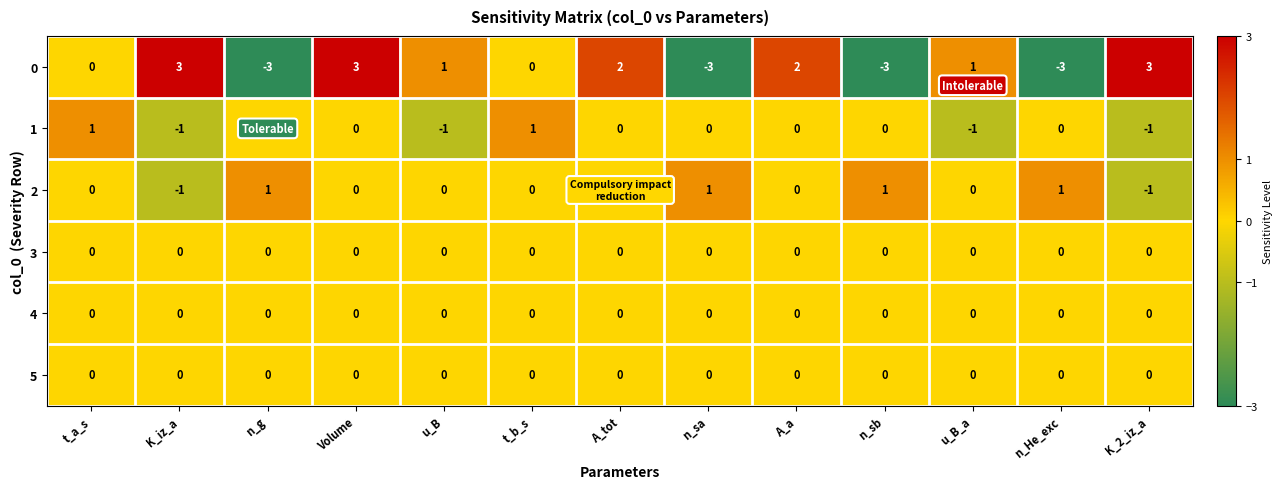

At which category is the sum across all series the highest?

Volume